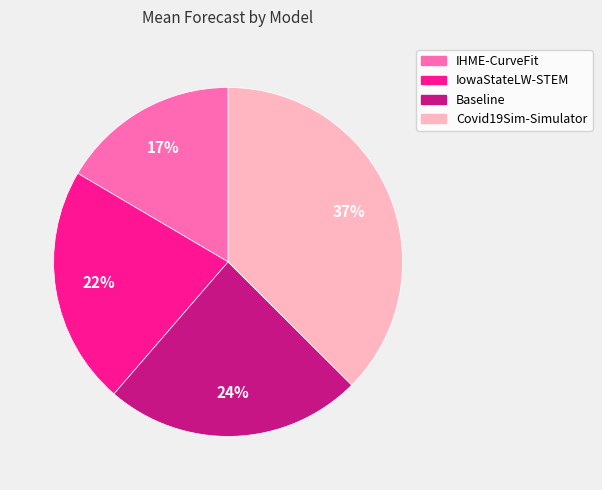

What percentage is the IHME-CurveFit slice, to the nearest percent?

17%